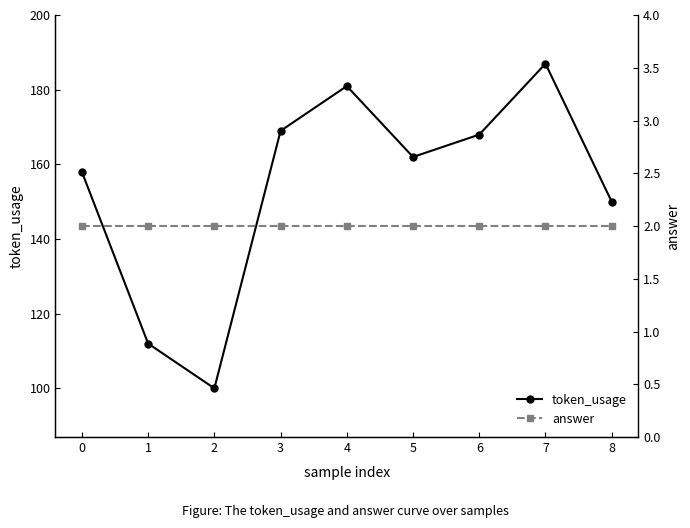

True or false: answer and token_usage intersect in this chart.

False